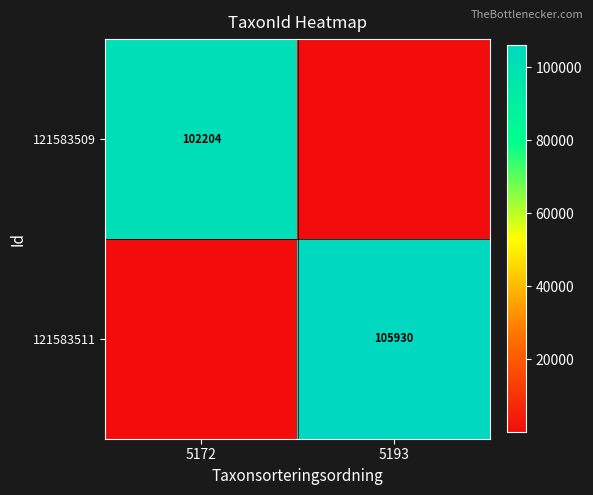

The 121583511 series shows 105930 at 5193. True or false?

True